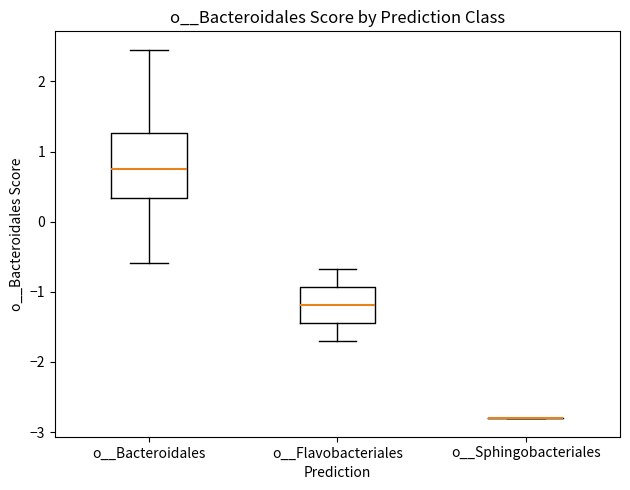

Where does the lower whisker of the box for o__Flavobacteriales end on the y-axis? The values are not printed on the chart, so give them approximately, as read against the axis.

-1.7